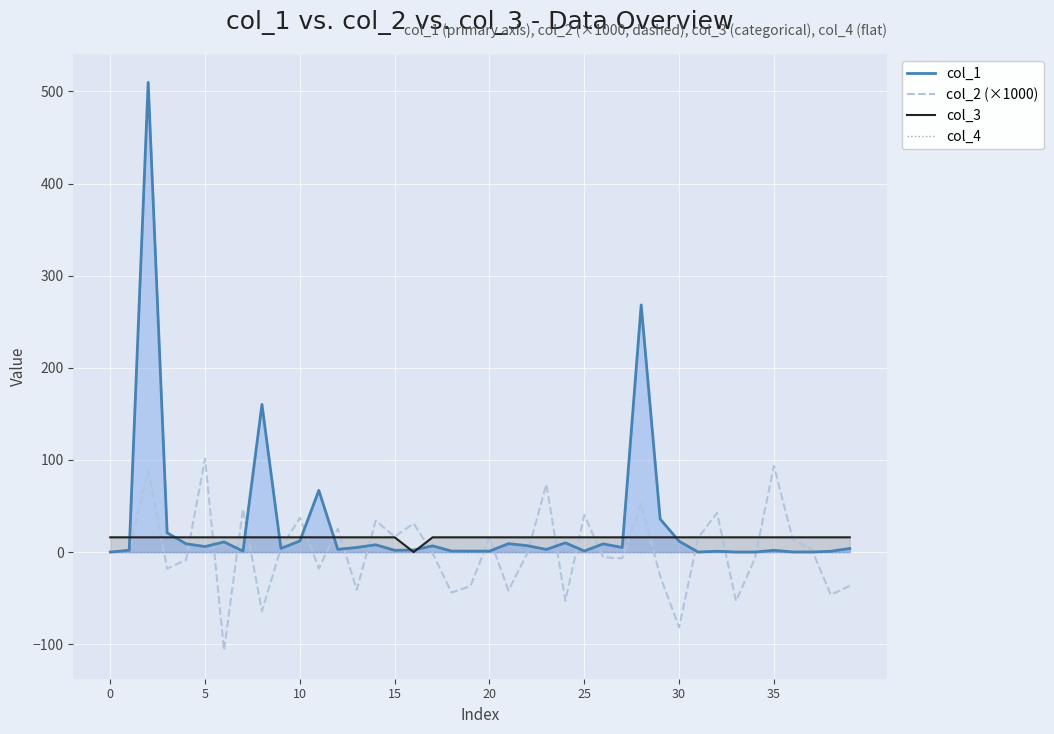

In col_2 (×1000), how many points are higher than both neighbors (excluding endpoints)?

13